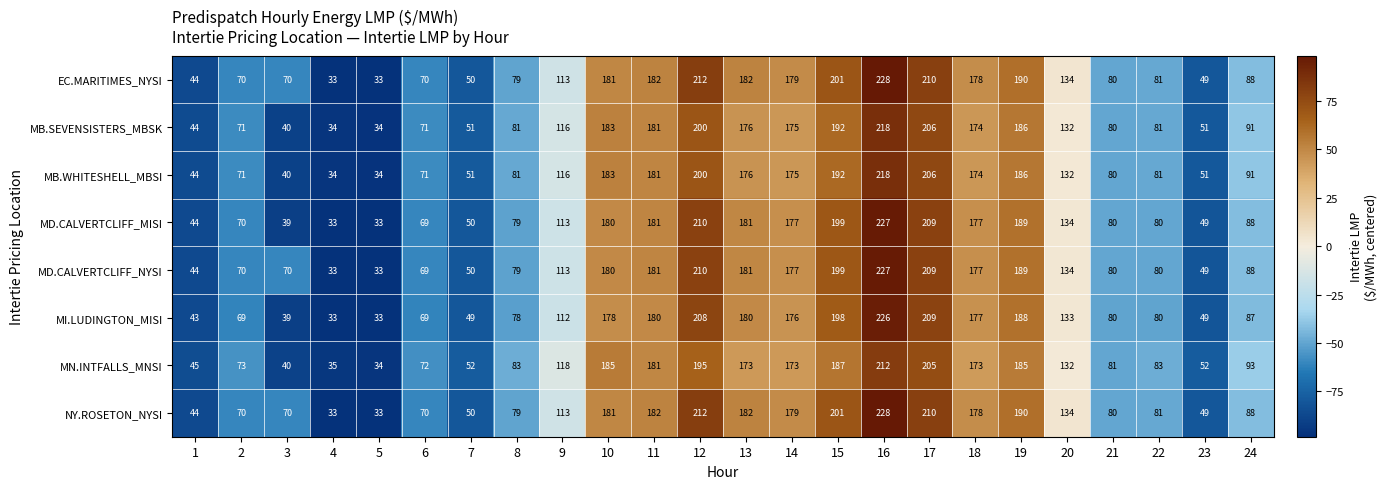

The MI.LUDINGTON_MISI series shows 264 at 11. True or false?

False